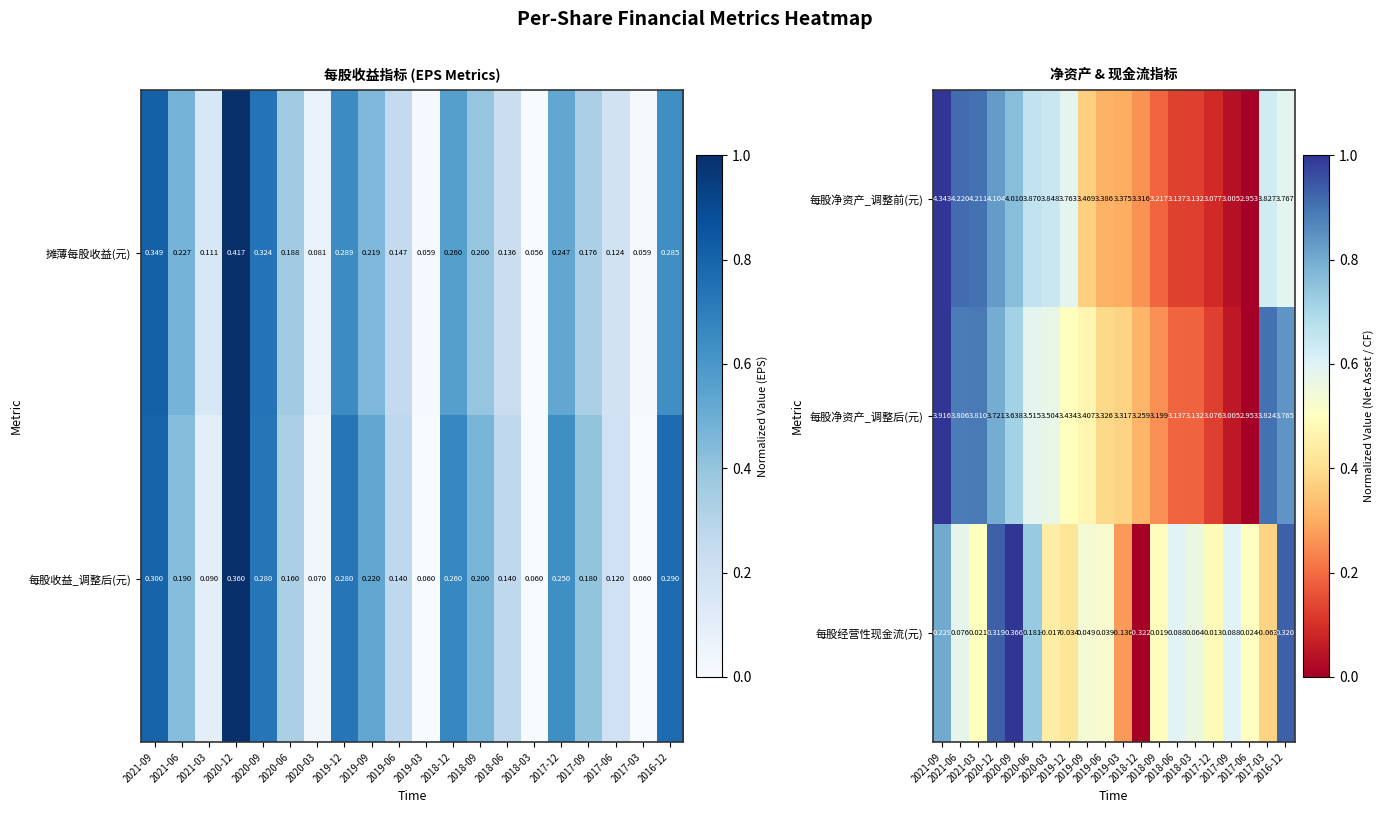

The value of 每股经营性现金流(元) at 2020-09 is 1.6. True or false?

False